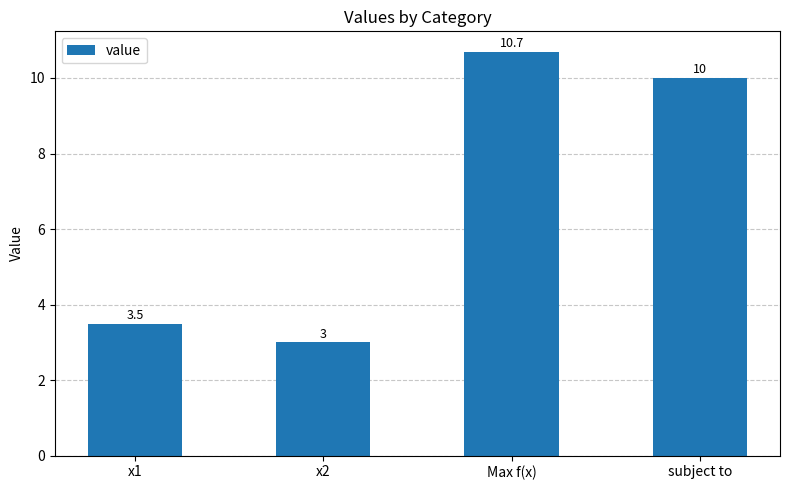

True or false: the data shows 4.6 at x2.

False